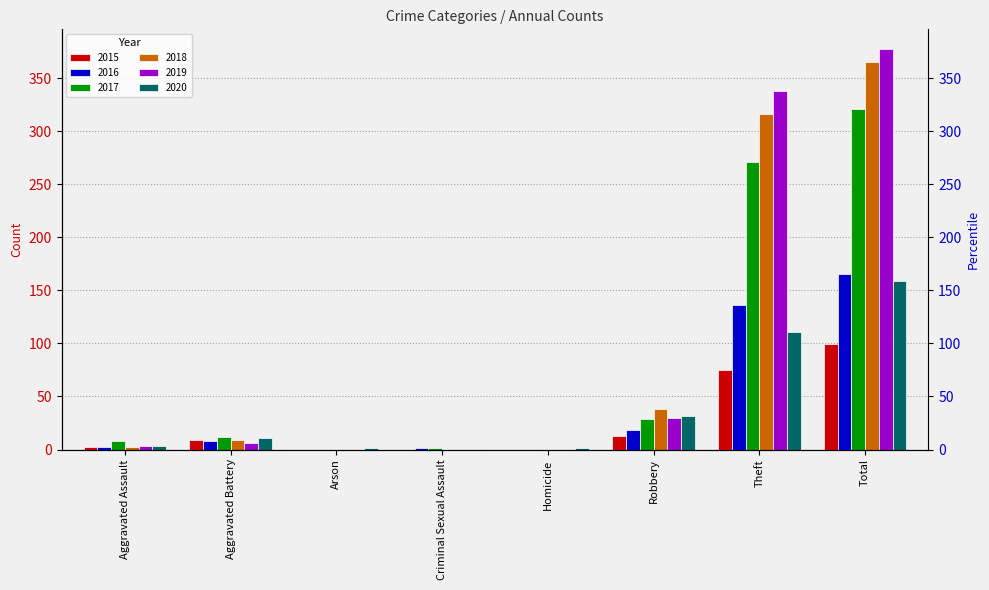

What is the sum of all 2019 values?

754